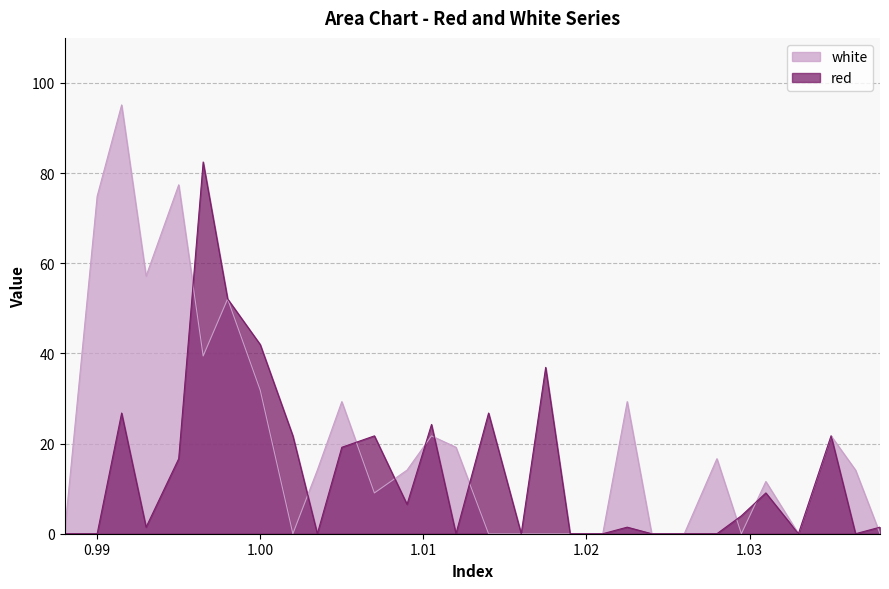

Between 0.993 and 1.033, which series saw the biggest shift?

white